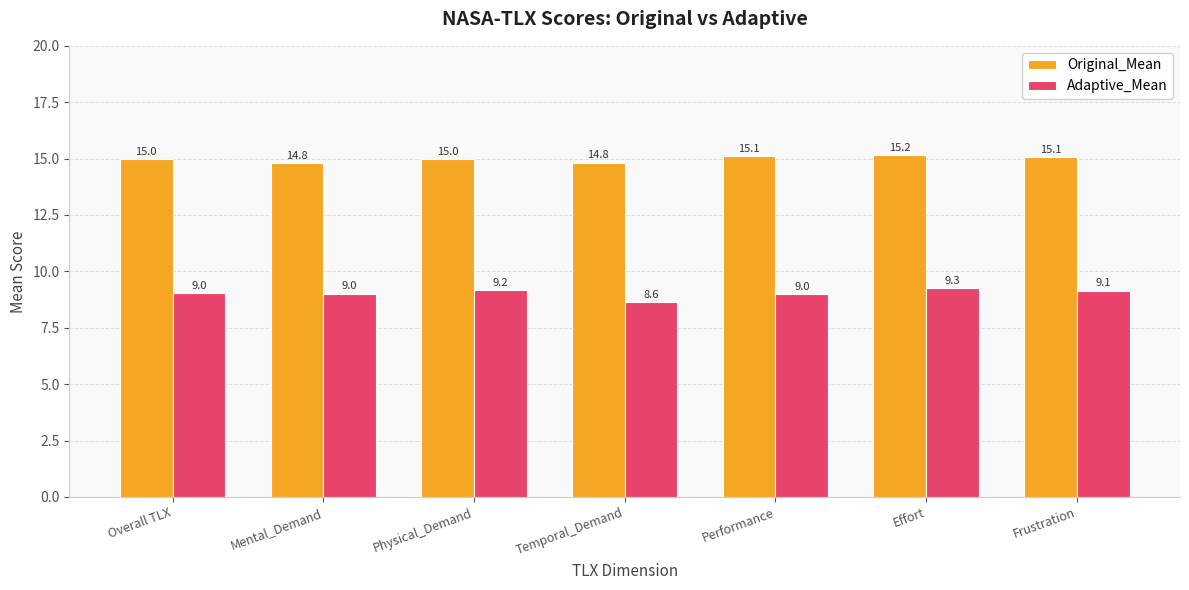

List the series in order of their overall mean, lowest first.

Adaptive_Mean, Original_Mean